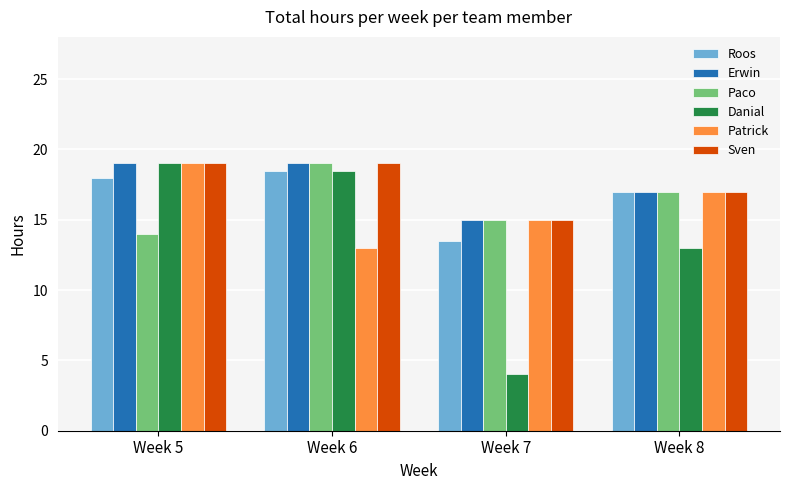

Which category has the lowest value across all series?

Week 7